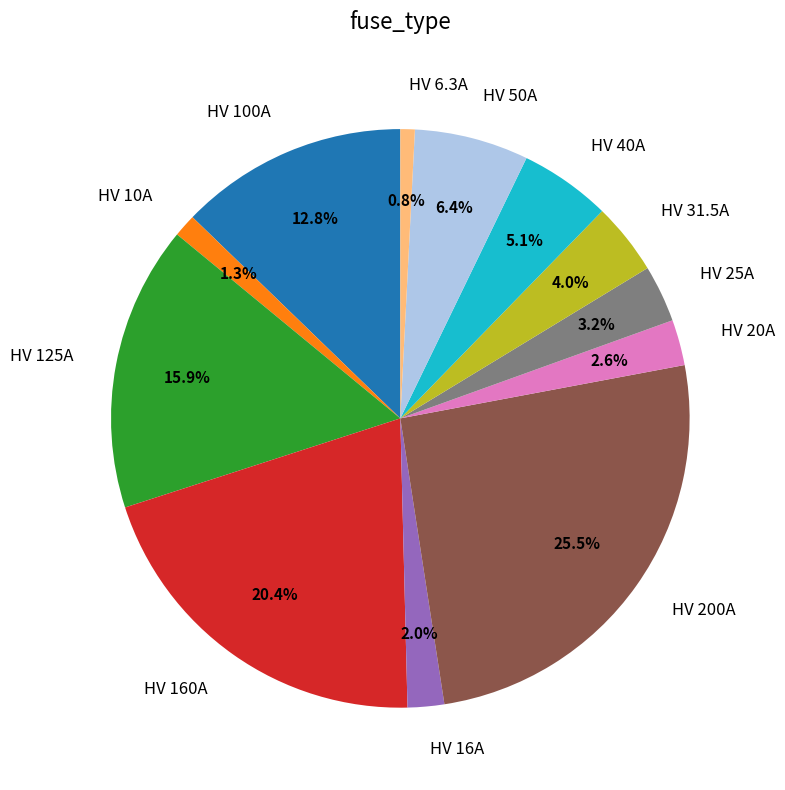

What is the ratio of the value at HV 40A to the value at HV 50A?

0.8